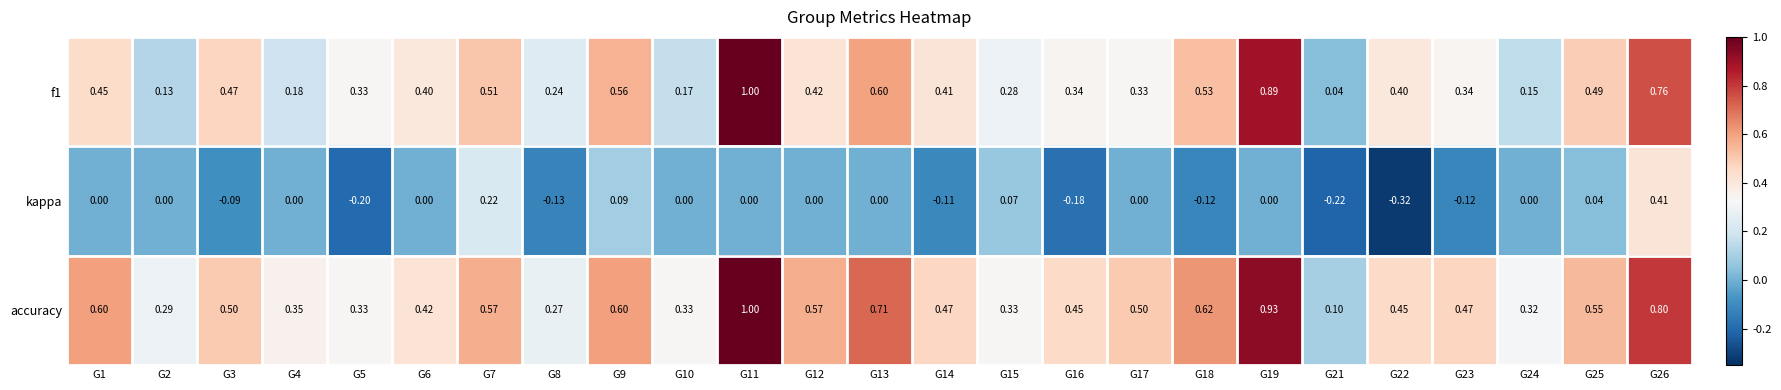

Is the value of f1 at G22 greater than the value of kappa at G14?

Yes